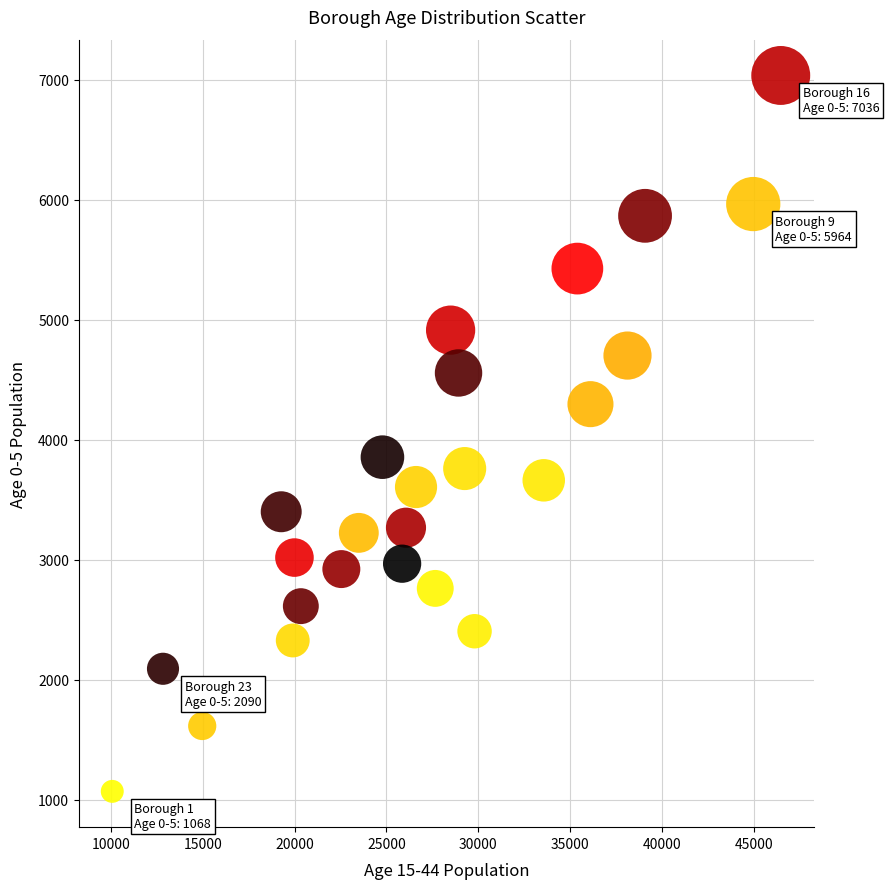

What is the range of Y values (max minus min)?

5968